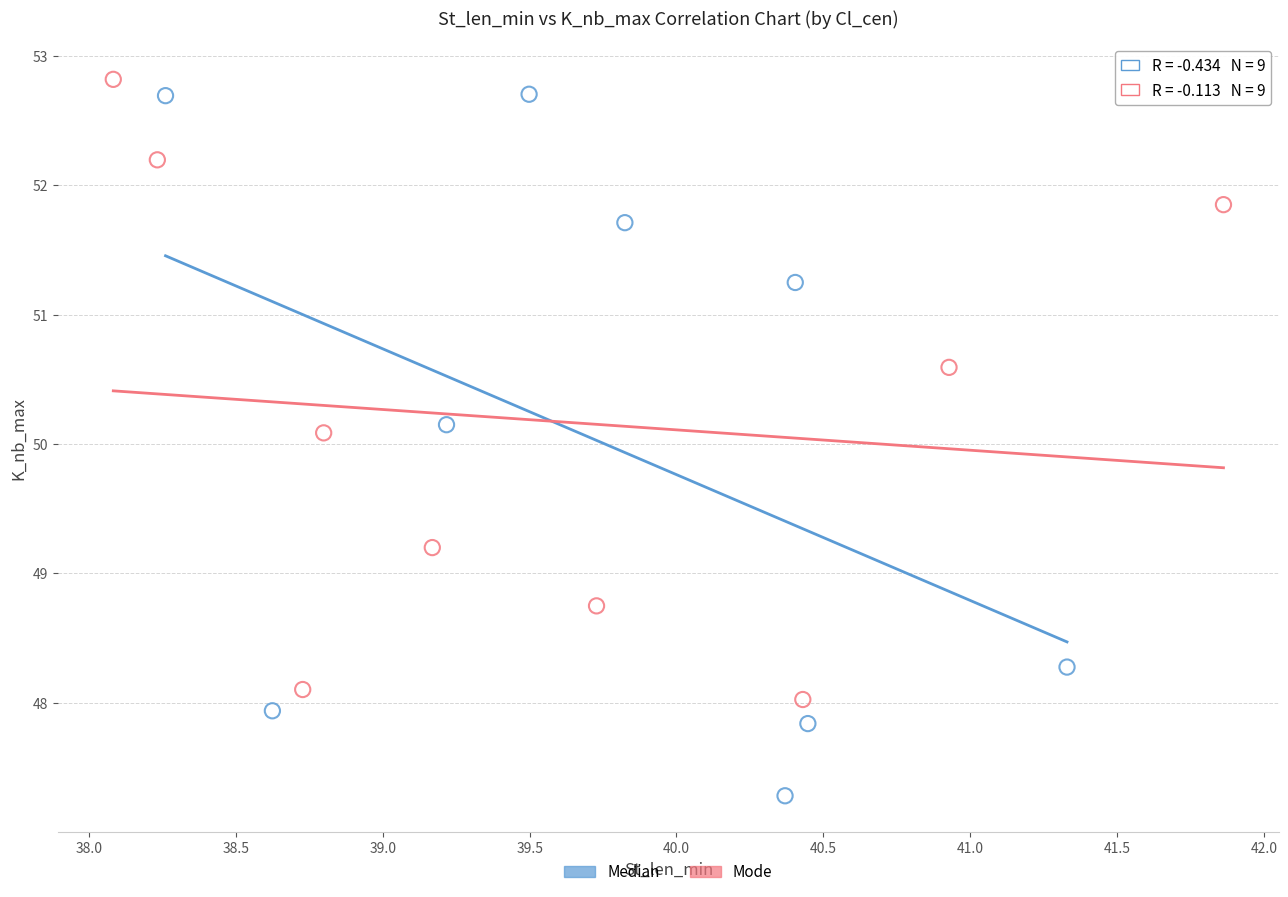

Which series has the widest spread of Y values?

Median